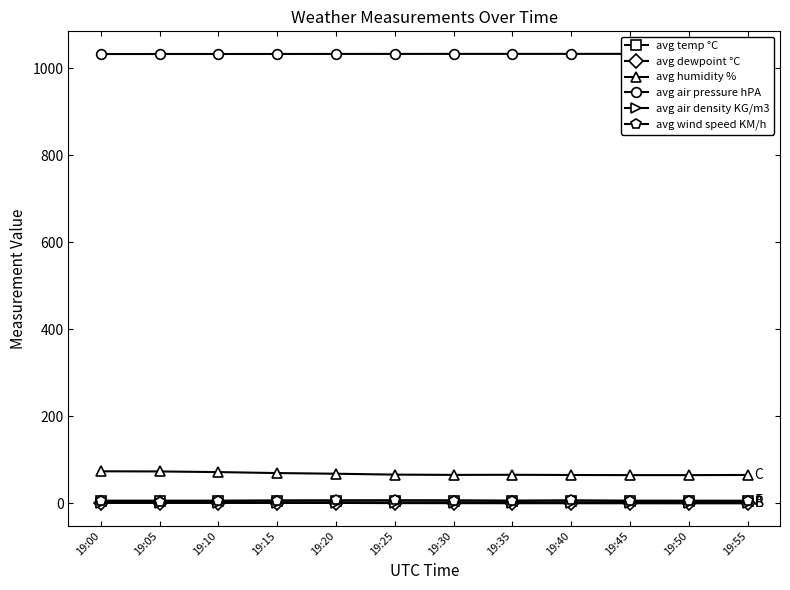

Count the avg air pressure hPA values in the range 1032 to 1033.

12